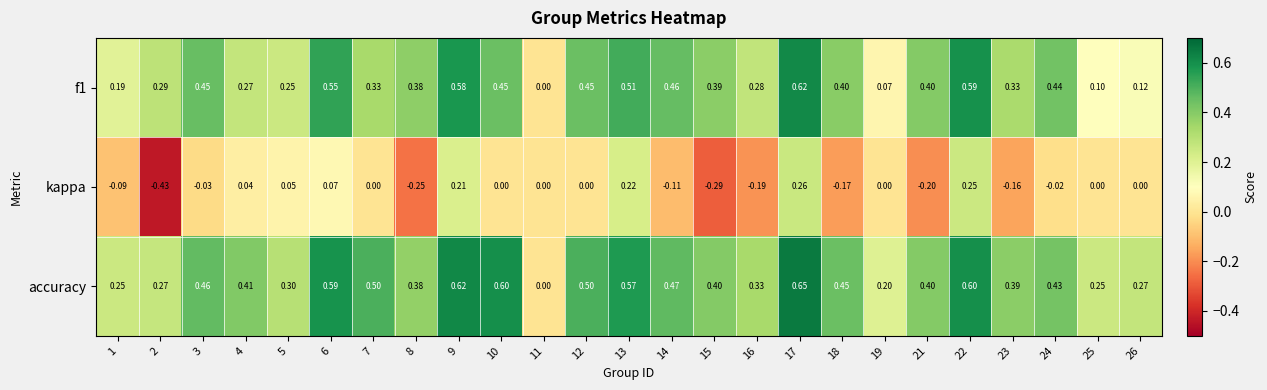

Is the value of accuracy at 12 greater than the value of f1 at 4?

Yes